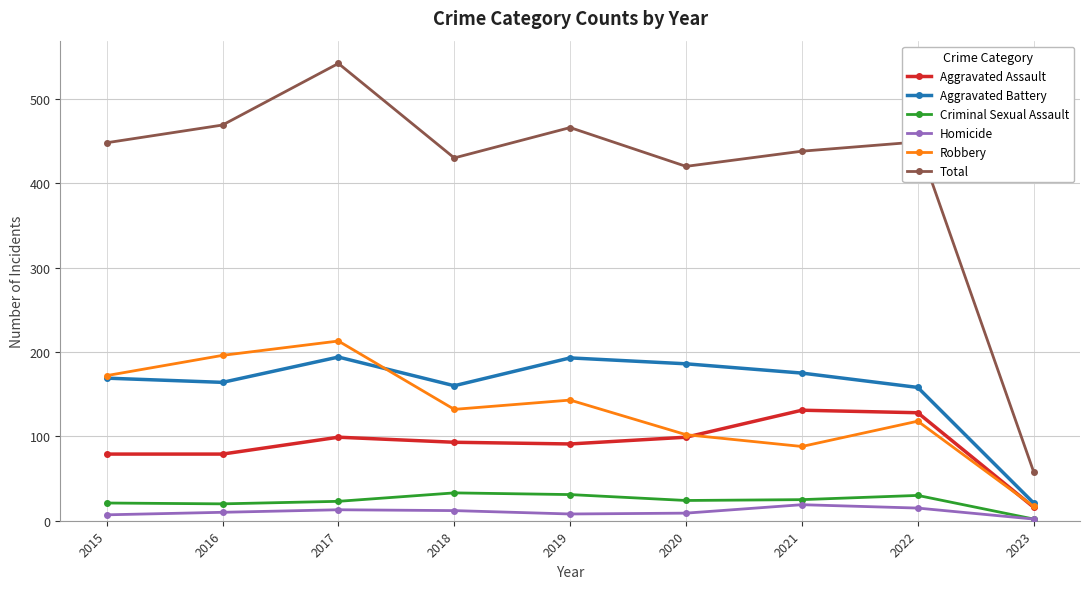

What is the difference between the highest and lowest values at 2021?

419